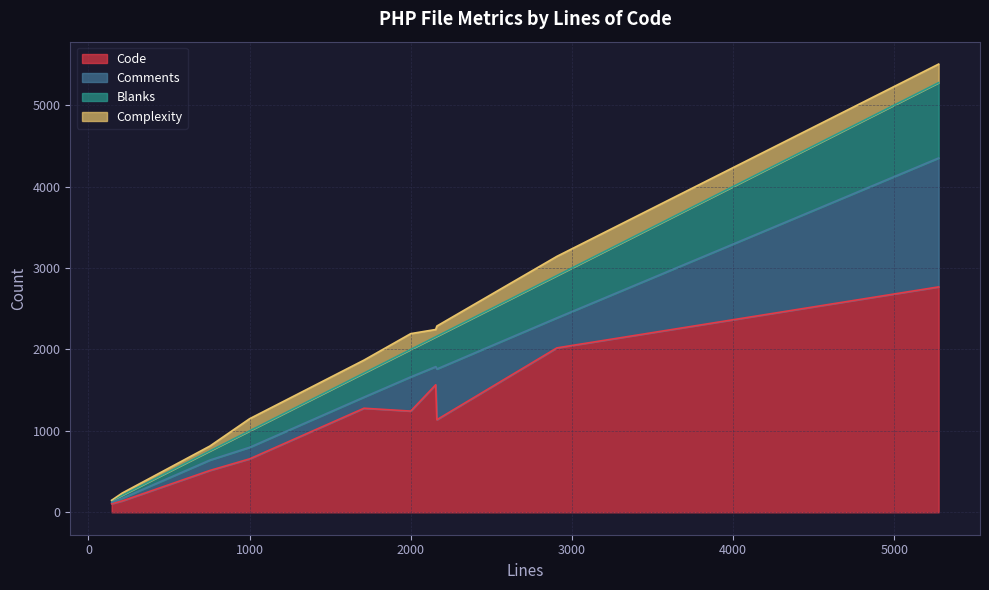

The Code series shows 514 at frontpage.php. True or false?

True